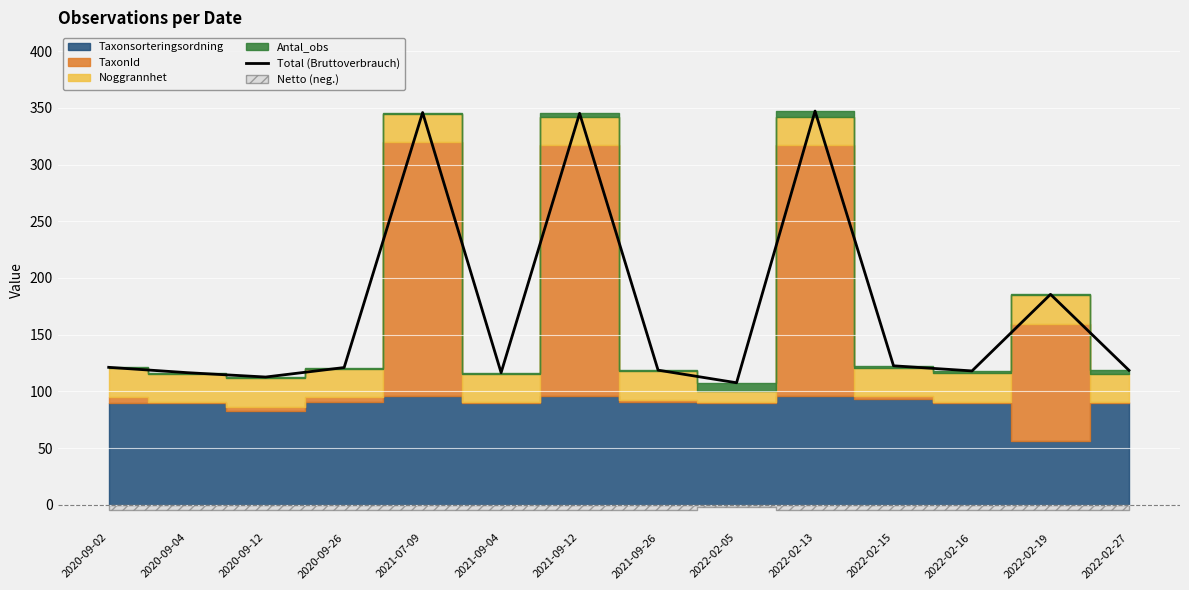

List the labels in order of value, largest first.

2022-02-13, 2021-07-09, 2021-09-12, 2022-02-19, 2022-02-15, 2020-09-02, 2020-09-26, 2021-09-26, 2022-02-27, 2022-02-16, 2020-09-04, 2021-09-04, 2020-09-12, 2022-02-05